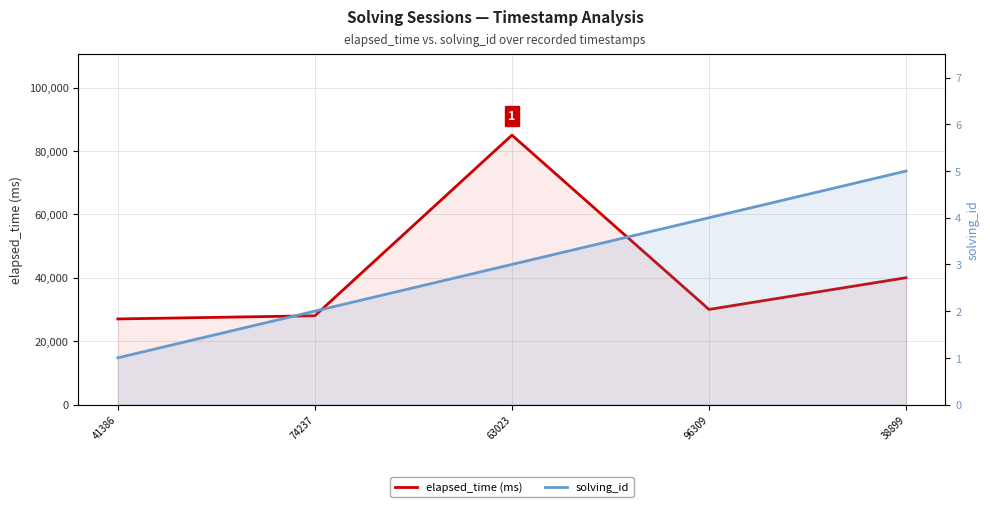

What is the difference between the highest and lowest values at 41386?

26999